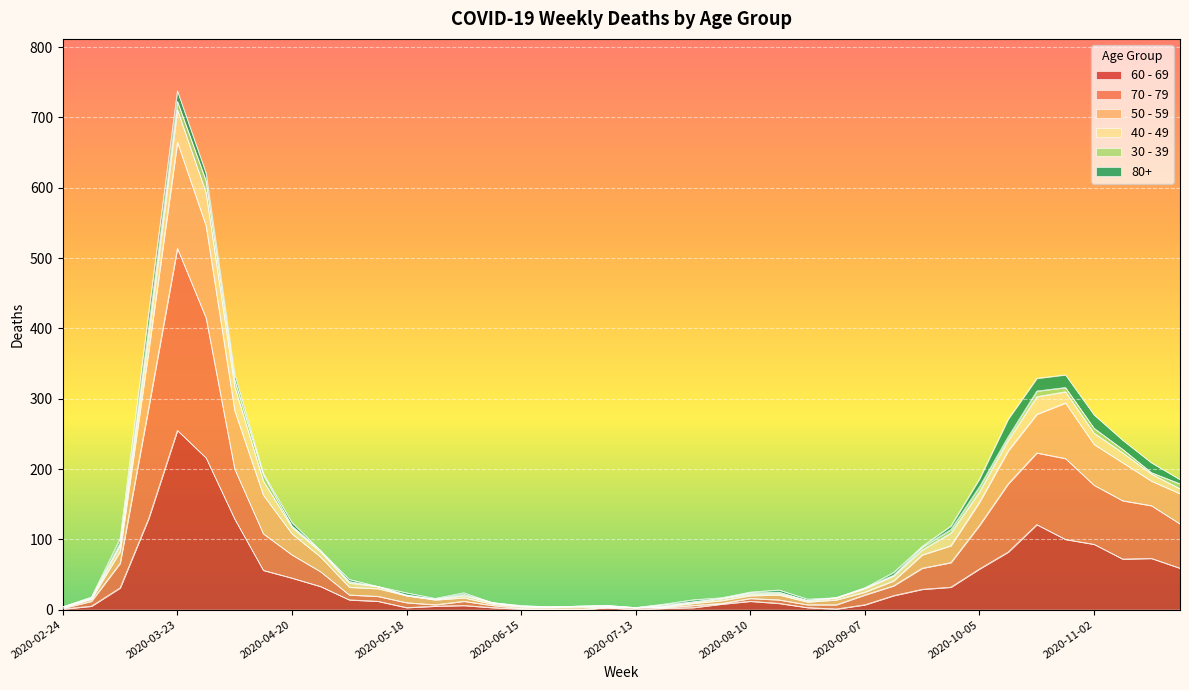

At which category does 70 - 79 reach its first local valley?

2020-05-25